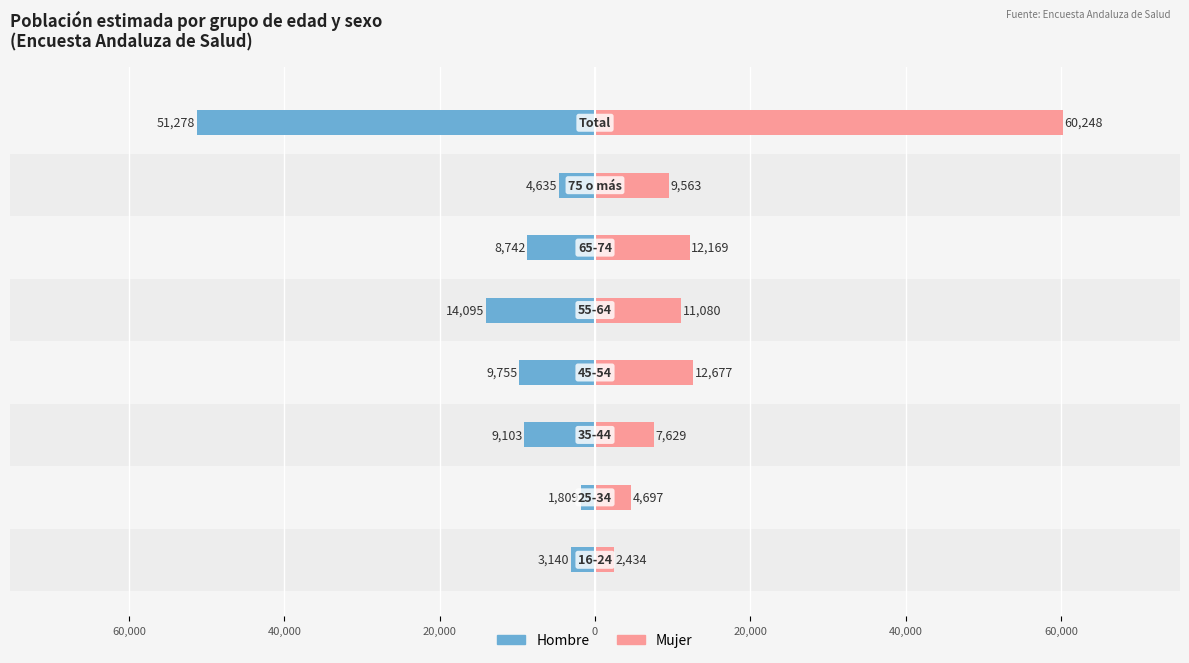

Which series changed the most between 40,000 and 20,000?

Mujer